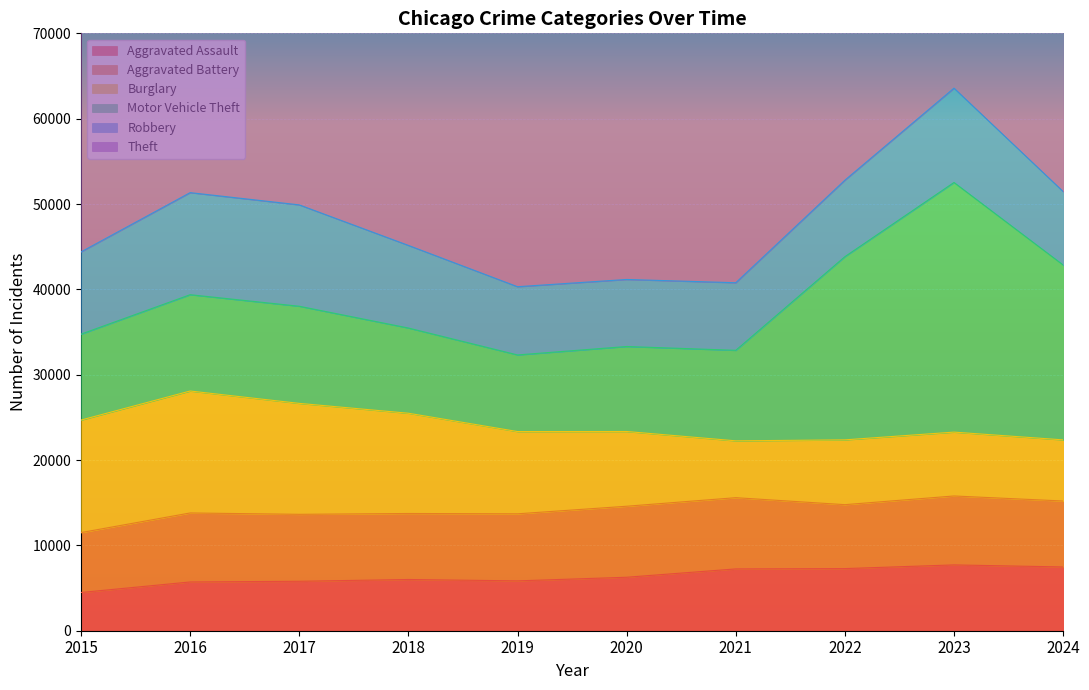

Where is the first local maximum for Motor Vehicle Theft?

2017